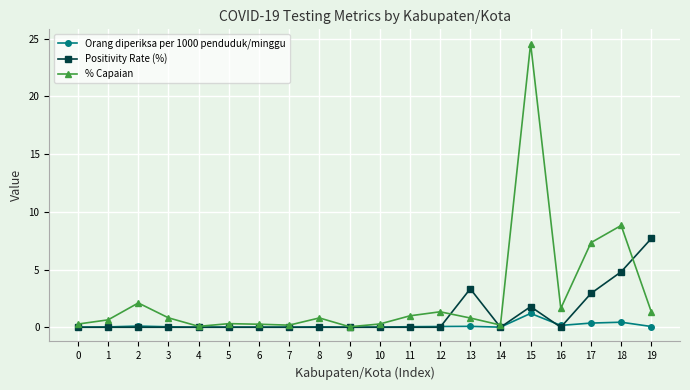

List the series in order of their overall mean, lowest first.

Orang diperiksa per 1000 penduduk/minggu, Positivity Rate (%), % Capaian